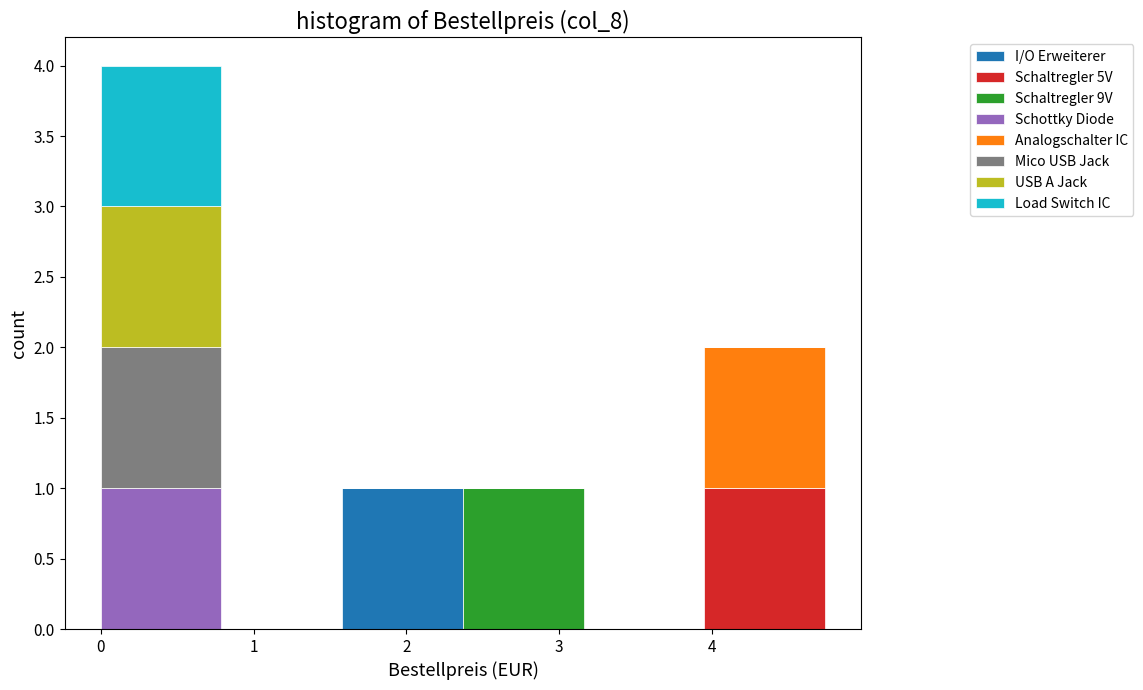

Reading left to right, list every stacked bar in this chart as the range it spans on the x-axis followed by its total height. Neither the bar edges nor the heights are printed on the chart, so give them approximately, as read against the axes.

0.00 to 0.79: 4
0.79 to 1.58: 0
1.58 to 2.37: 1
2.37 to 3.16: 1
3.16 to 3.95: 0
3.95 to 4.74: 2